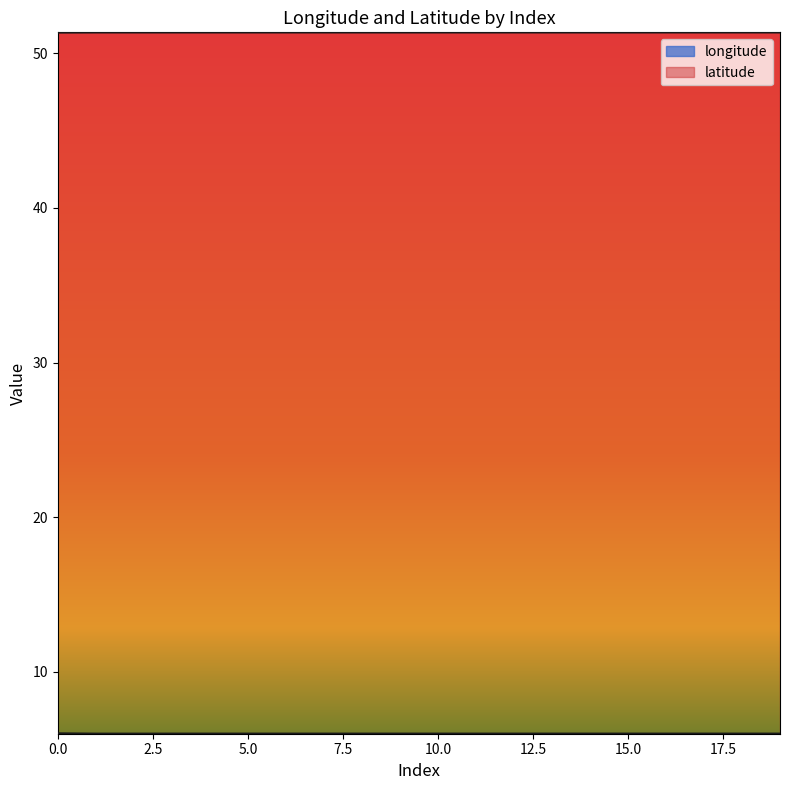

Rank the series by their maximum value, from lowest to highest.

longitude, latitude